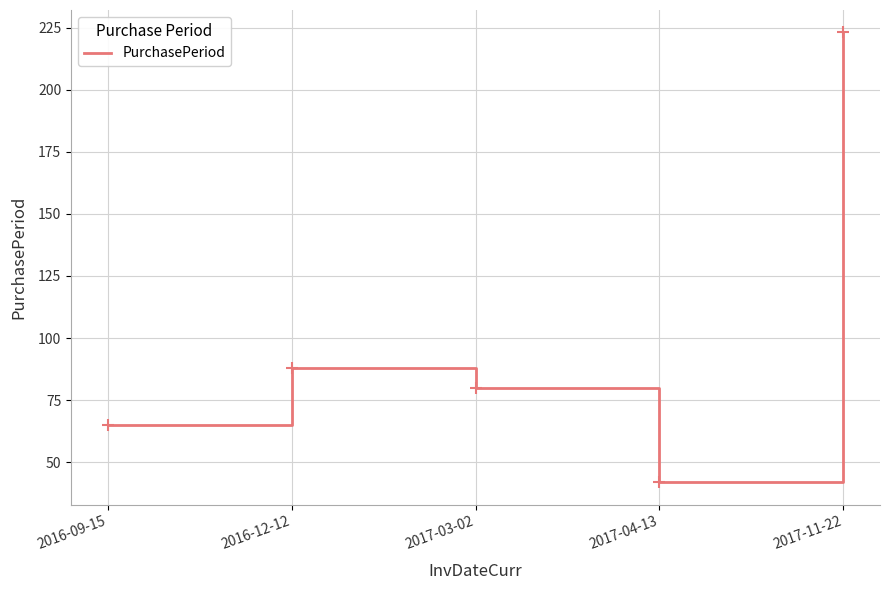

What is the difference between the values at 2017-04-13 and 2017-11-22?

181